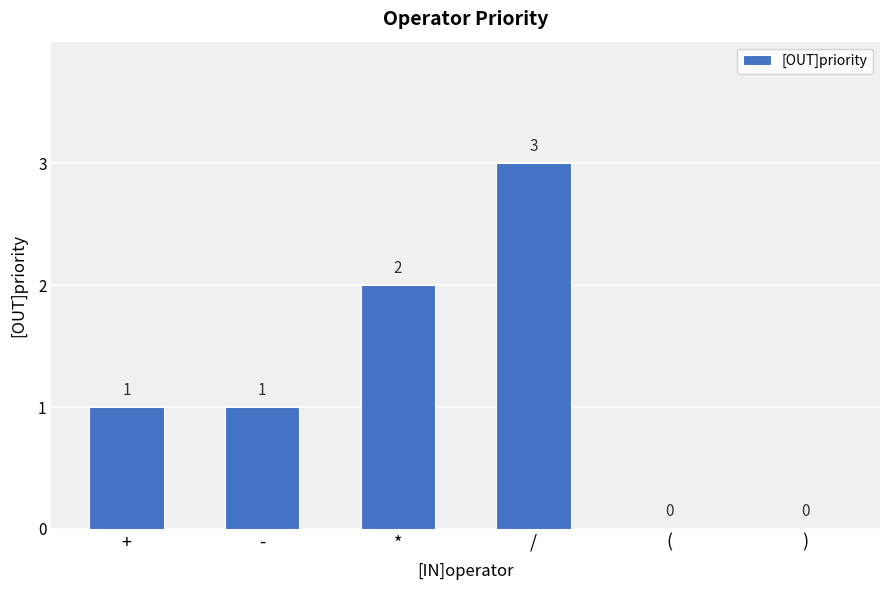

How many distinct data groups are displayed?

1